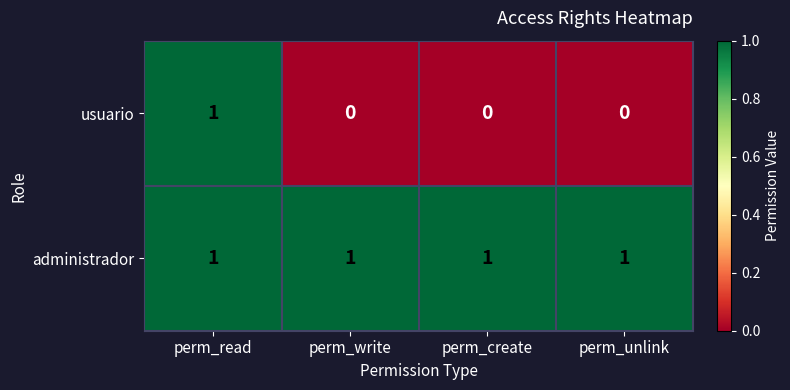

Which series changed the most between perm_read and perm_write?

usuario